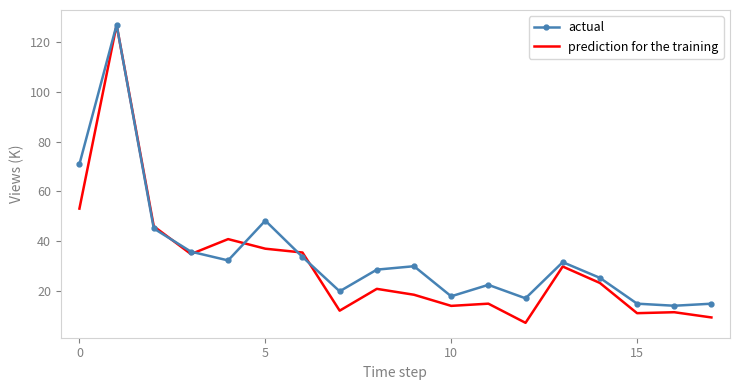

What is the greatest value displayed?

127.0